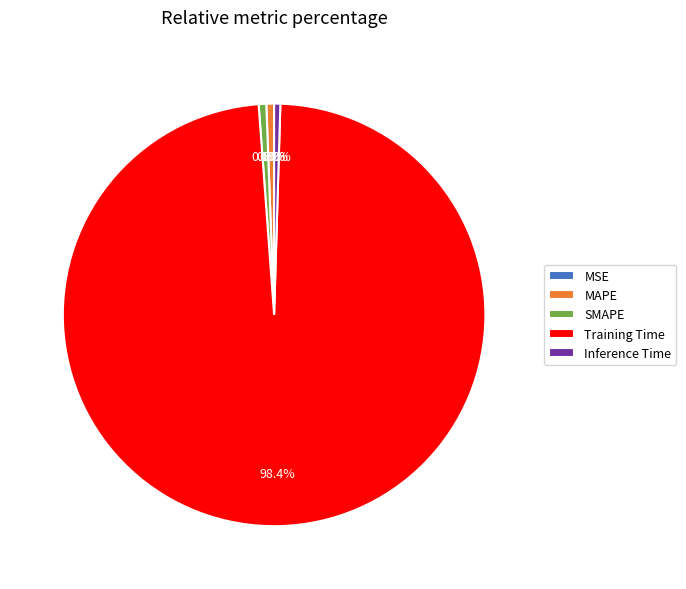

Does Training Time account for over 50% of the chart?

Yes